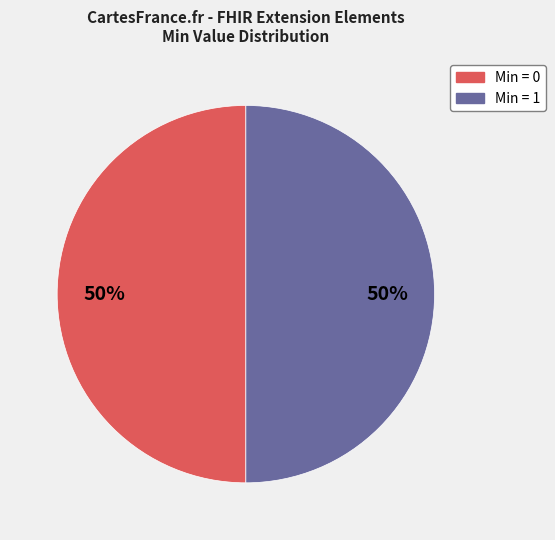

True or false: Min = 1 accounts for 50% of the total.

True